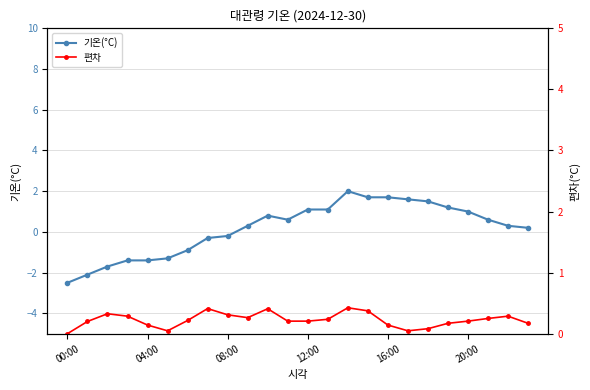

The value of 편차 at 18 is 0.1. True or false?

True